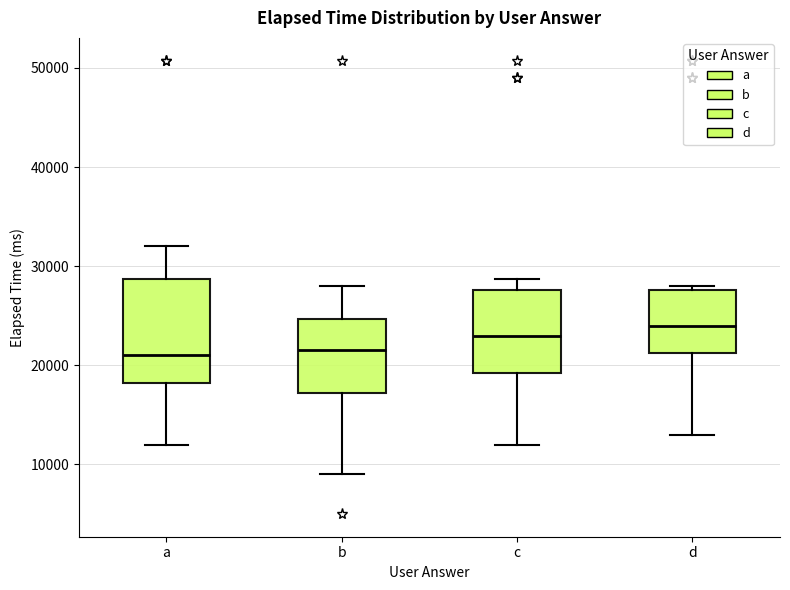

Reading left to right, read every box against the y-axis: the position of its median line, the range the box covers, and the ends of its whiskers. The values are not printed on the chart, so give them approximately, as read against the axis.

a: median 21000, box 18000 to 29000, whiskers 12000 to 32000
b: median 22000, box 17000 to 25000, whiskers 9000 to 28000
c: median 23000, box 19000 to 28000, whiskers 12000 to 29000
d: median 24000, box 21000 to 28000, whiskers 13000 to 28000 (just above the box's upper edge)